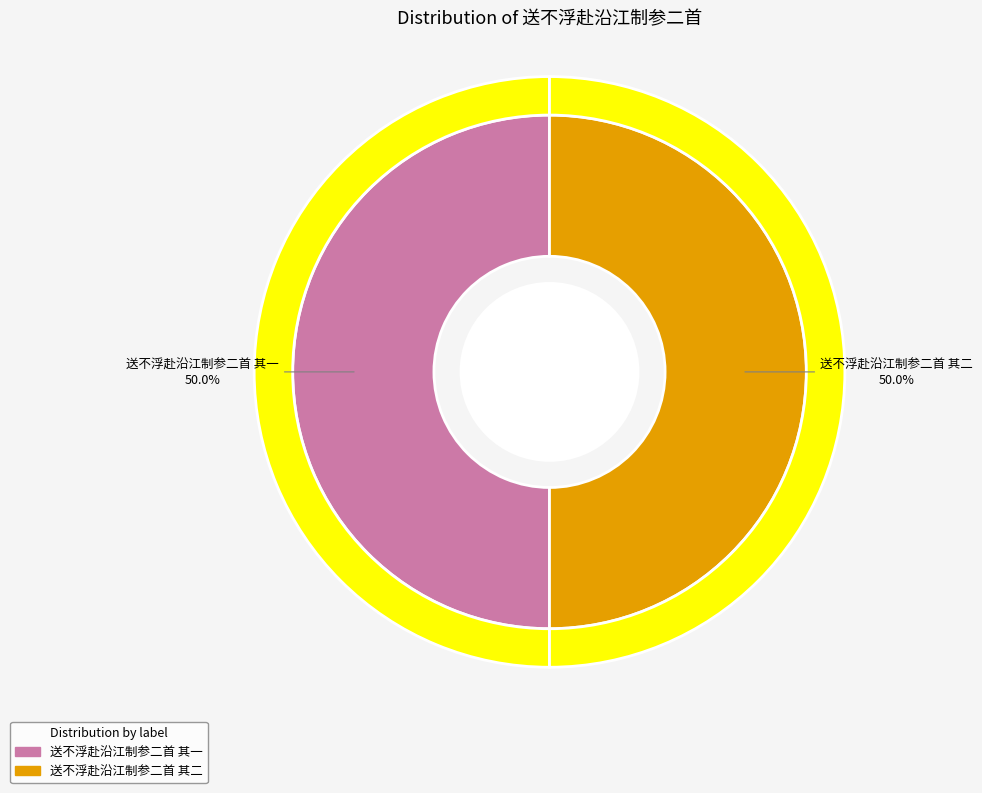

Which slice is the smallest?

送不浮赴沿江制参二首 其二